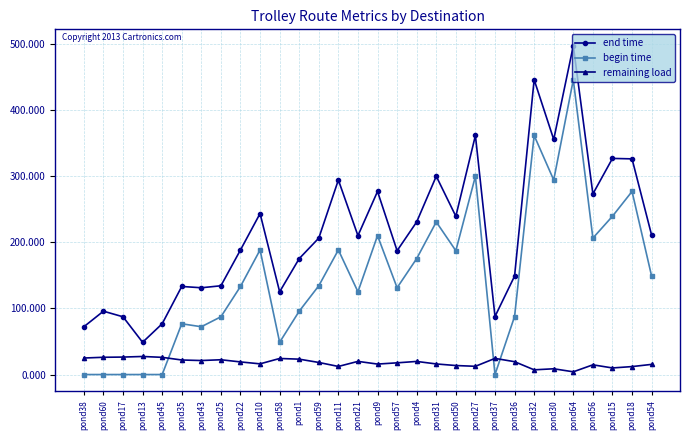

Is it true that begin time equals 188.4 at pond11?

True